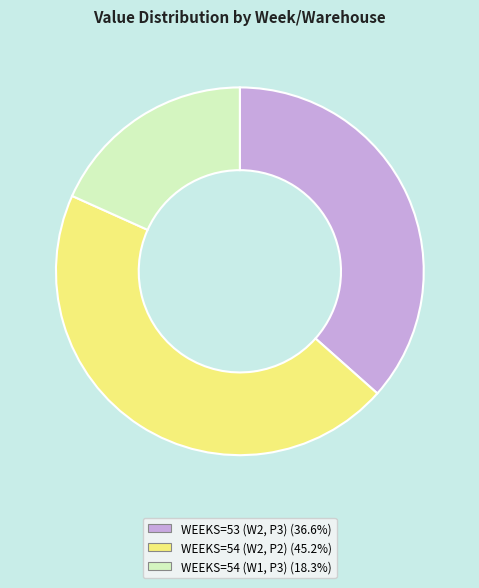

Does WEEKS=54 (W2, P2) represent more than half of the total?

No